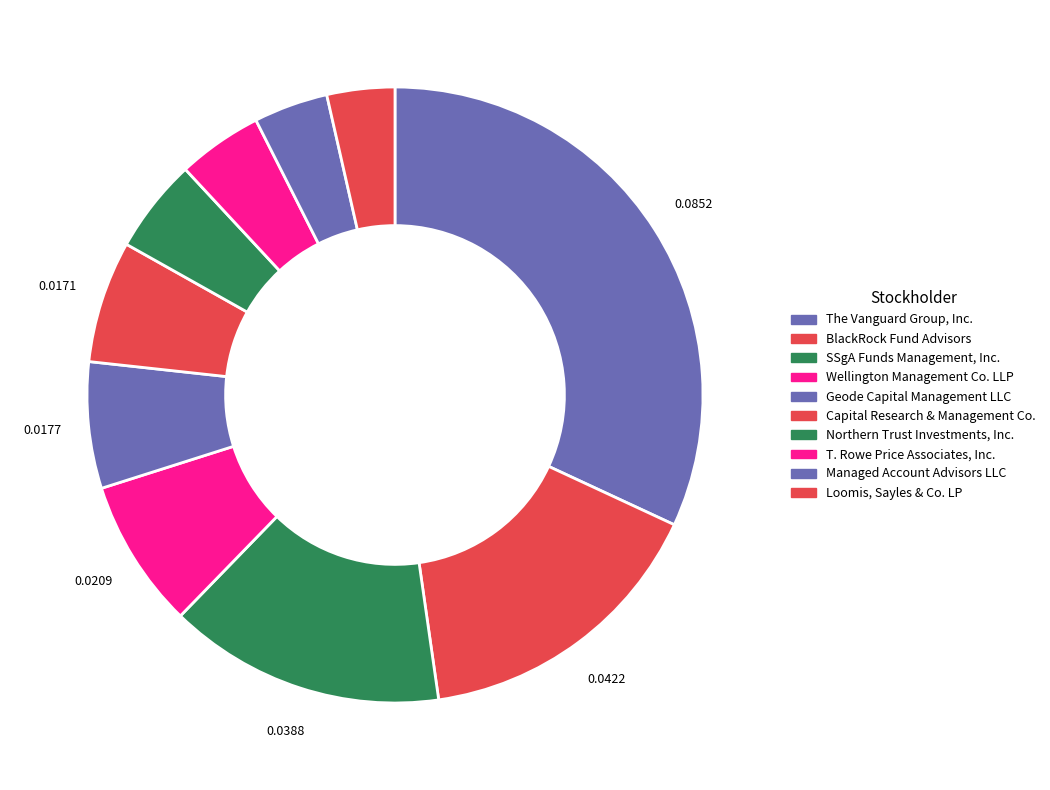

How many slices are in this pie chart?

10